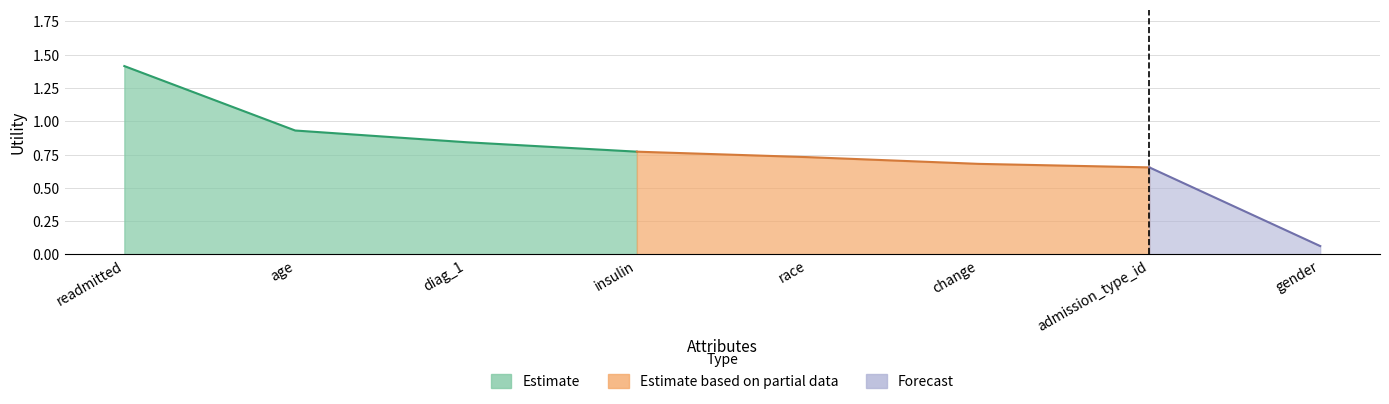

What is the change in value from diag_1 to change?

-0.2